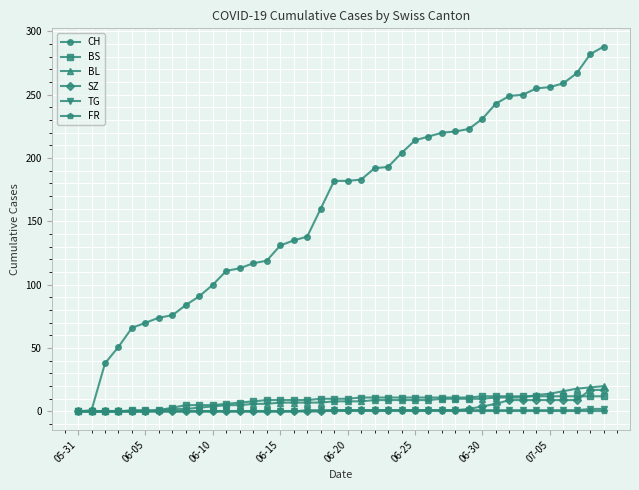

Which series has the widest spread of values?

CH